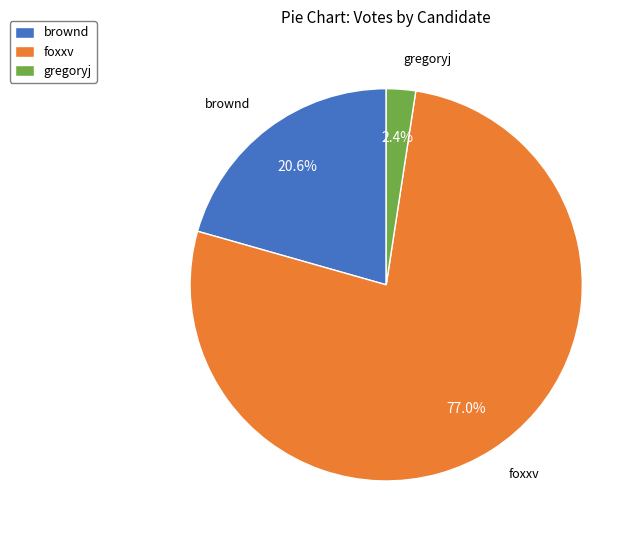

What percentage is the gregoryj slice, to the nearest percent?

2%